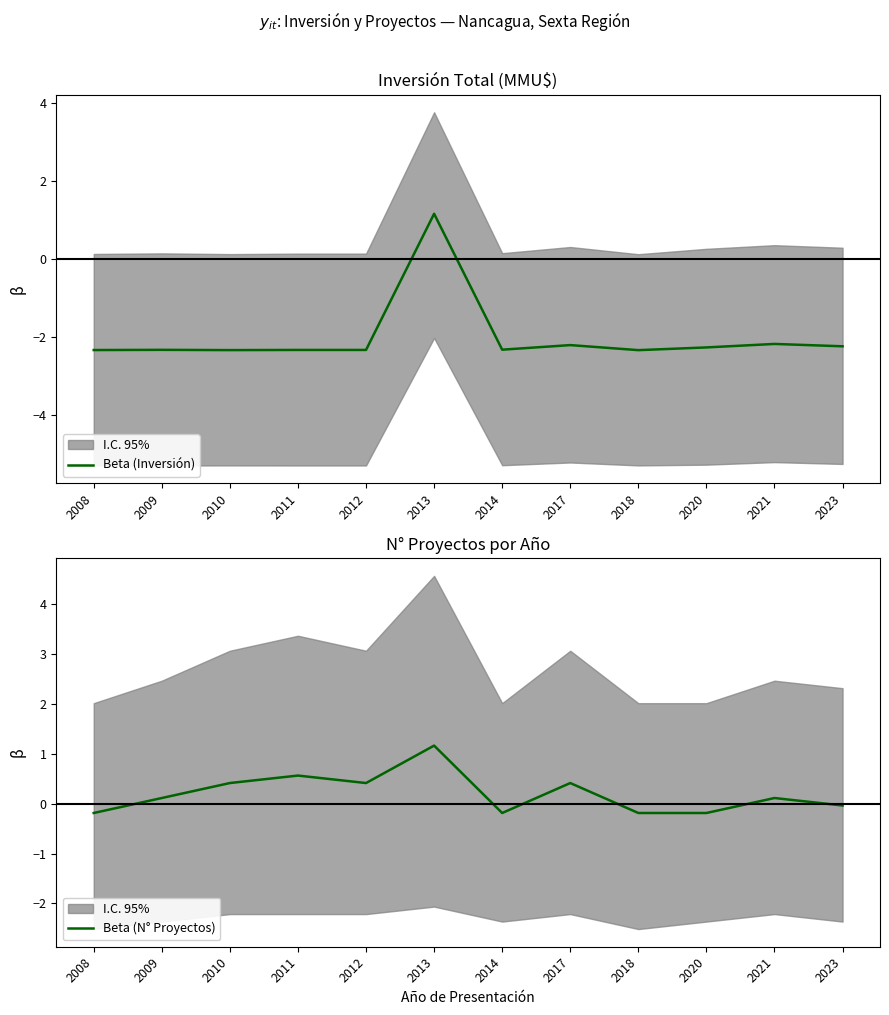

The Beta (Inversión) series shows -2.3 at 2010. True or false?

True